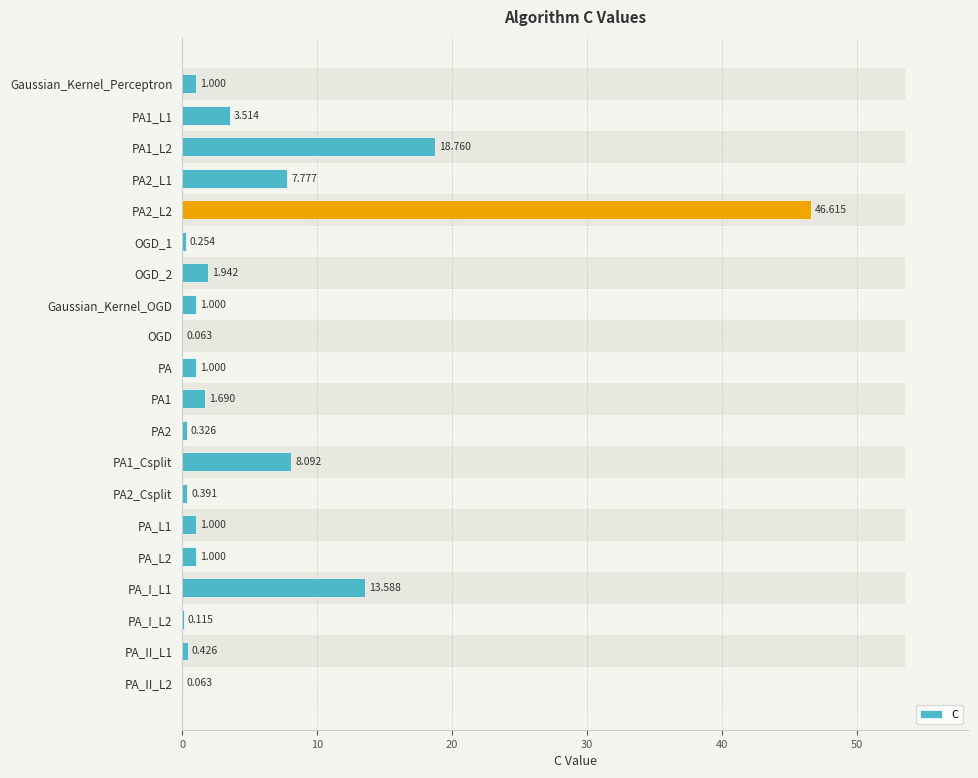

Approximately how many times larger is the value at Gaussian_Kernel_Perceptron compared to PA1_L1?

0.3